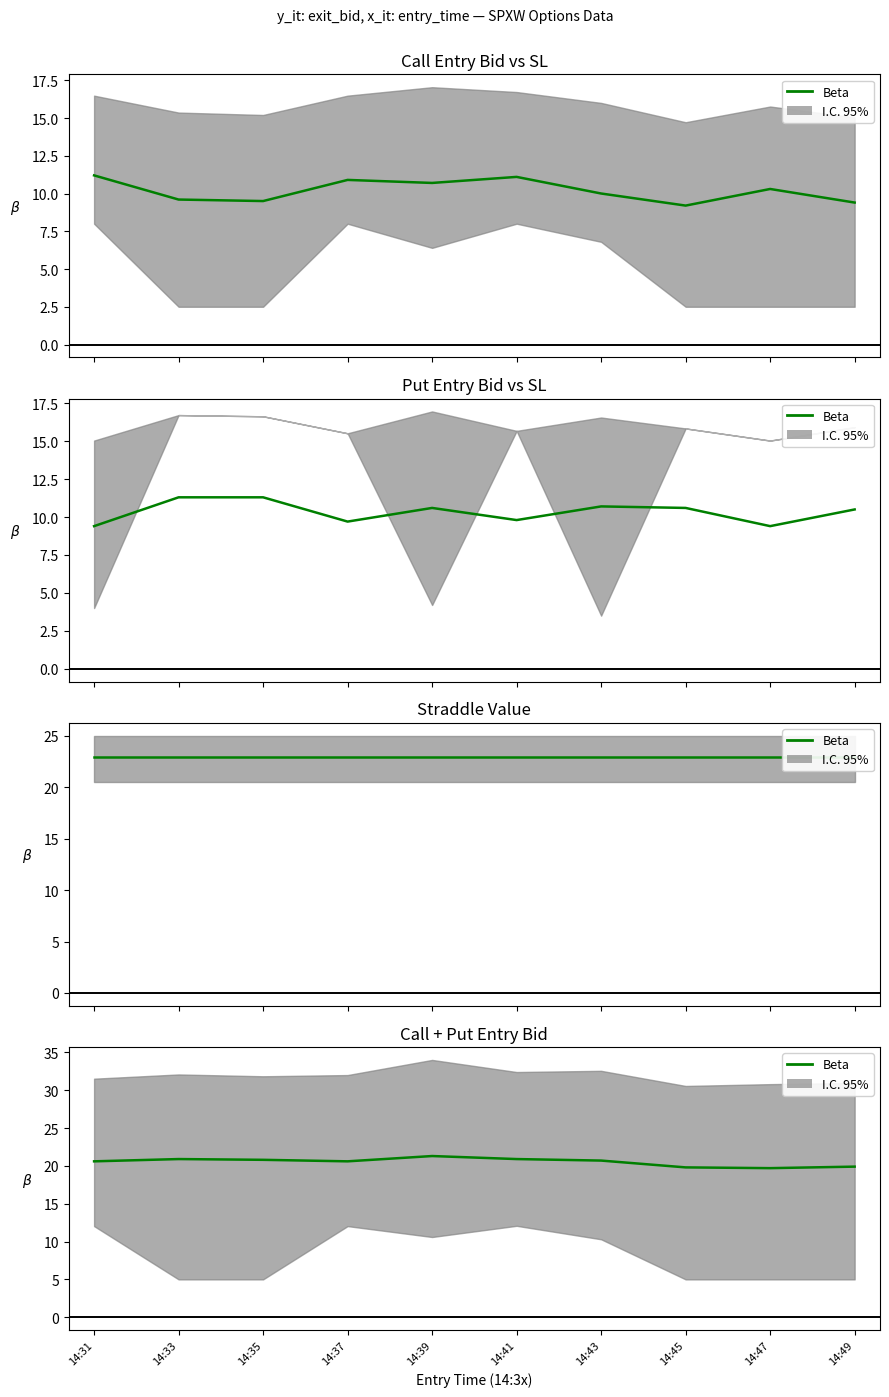

What is the ratio of the value at 14:43 to the value at 14:41?

1.0